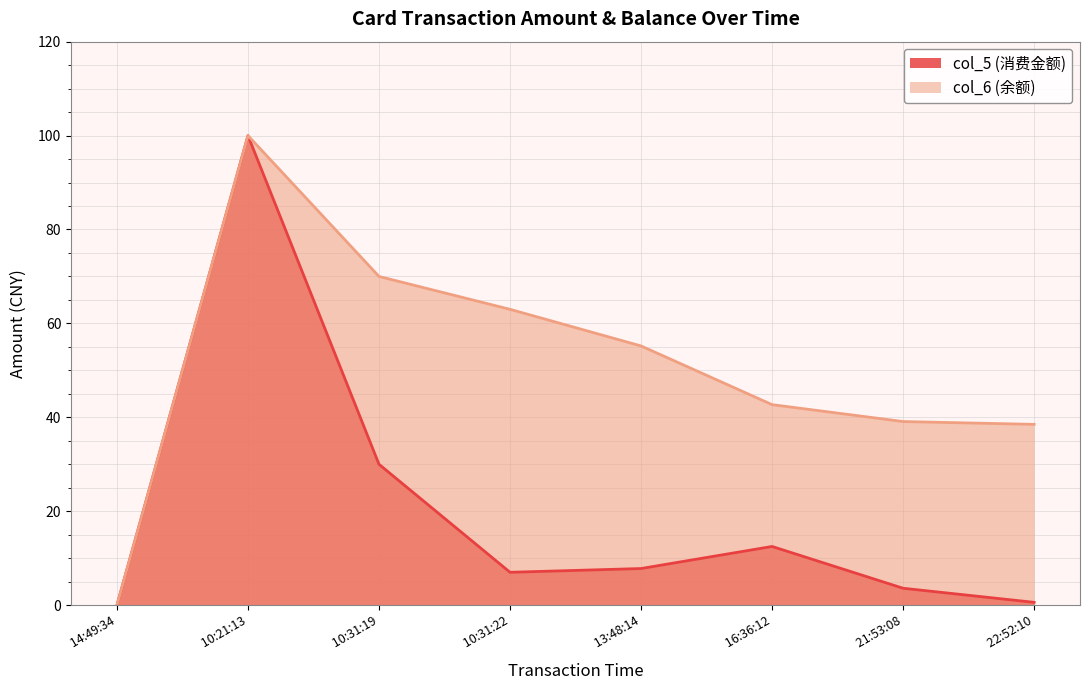

True or false: col_6 (余额) has a value of 38.6 at  13:48:14.

False